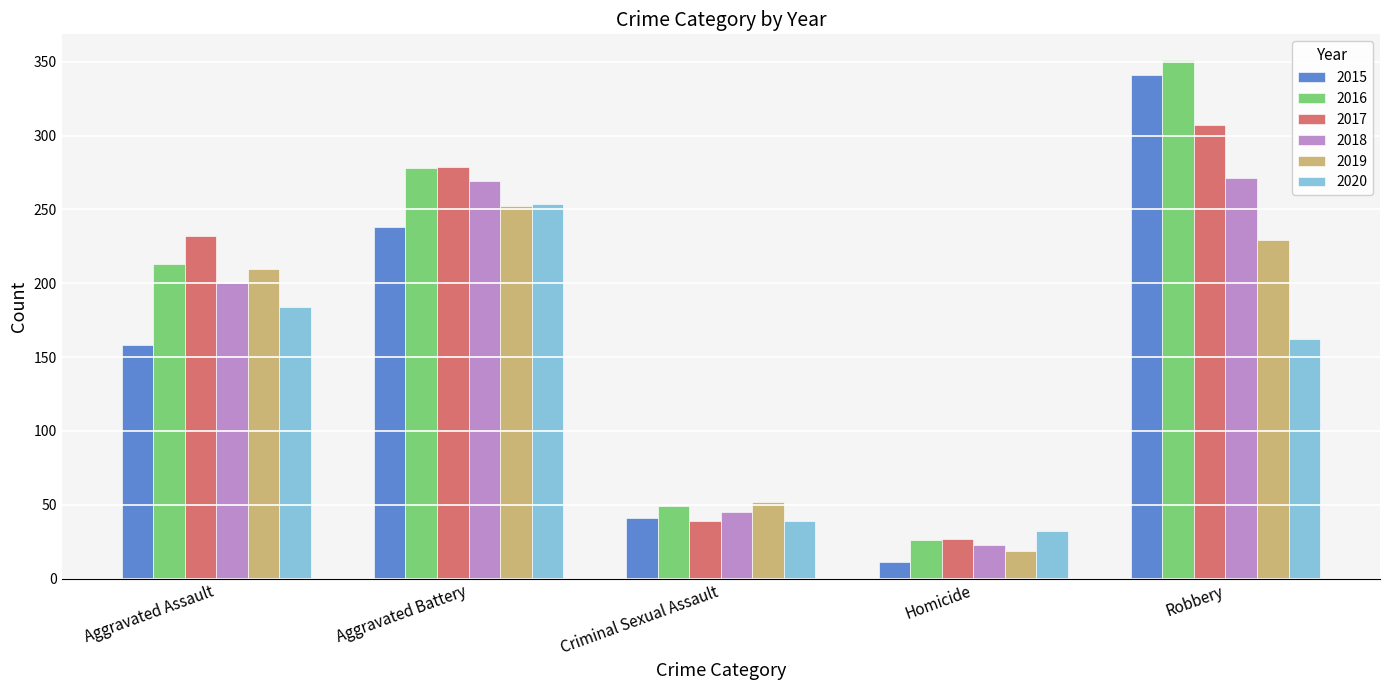

Which category has the lowest value across all series?

Homicide